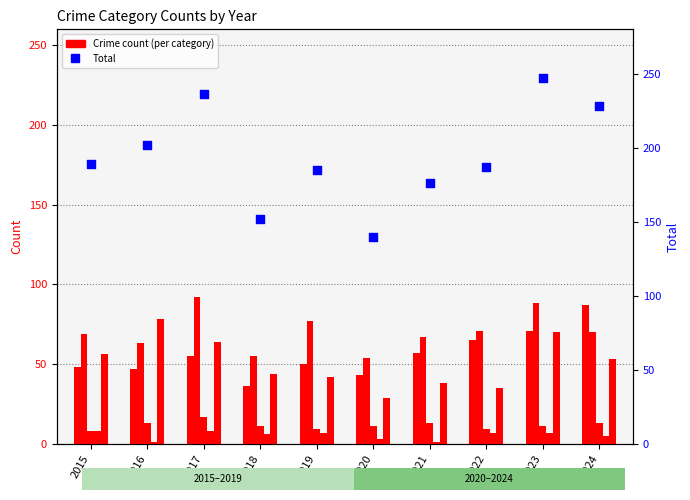

At which category is the sum across all series the highest?

2023